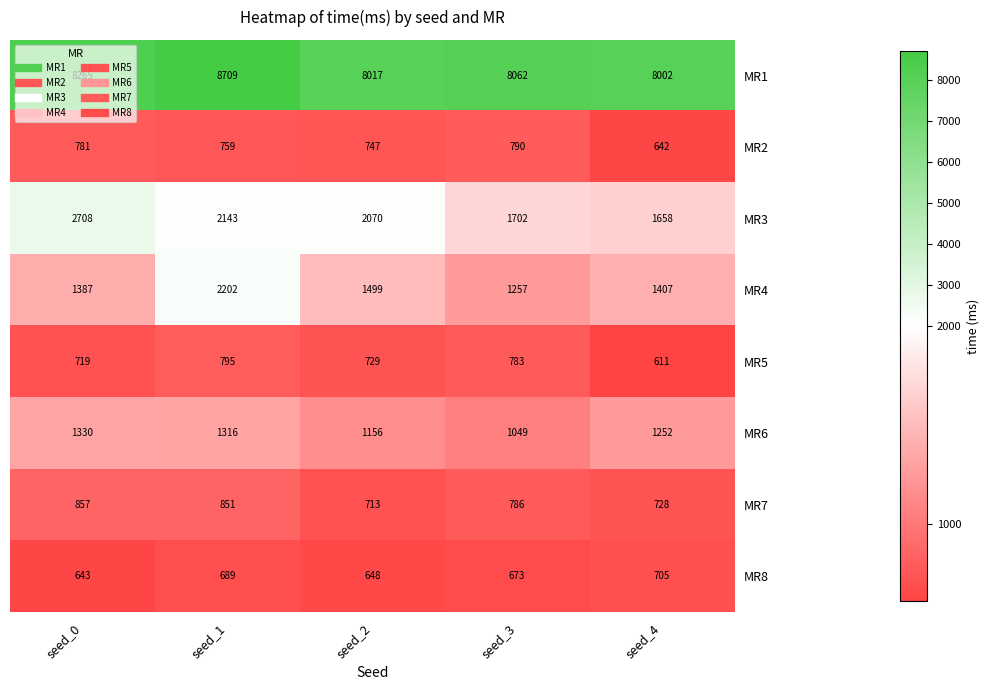

What is the difference between the MR4 values at seed_2 and seed_4?

92